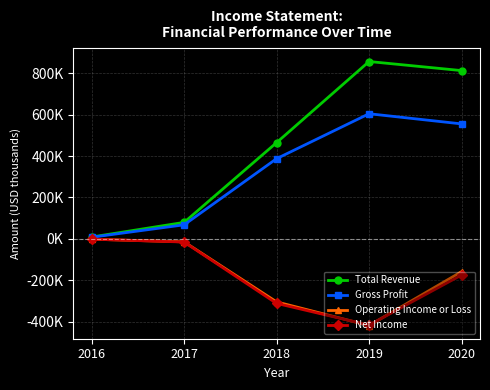

What is the total value across all series at 2019?

626300